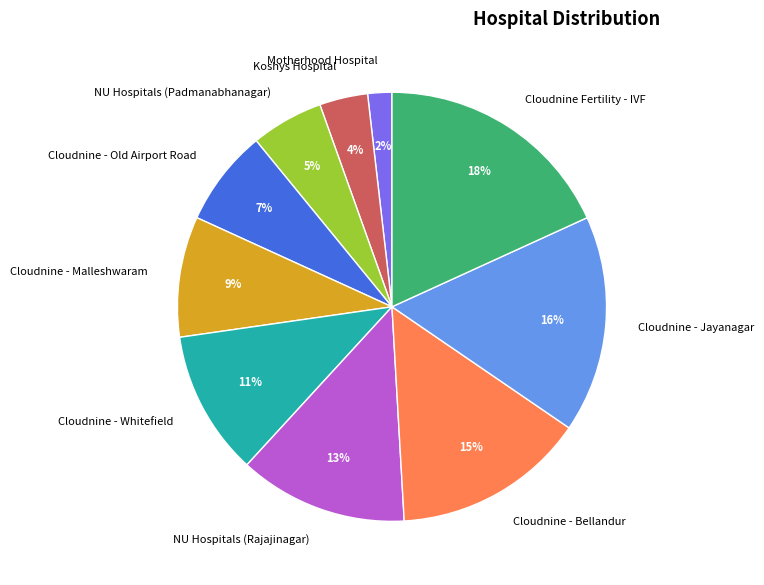

Is there a majority slice in this chart?

No